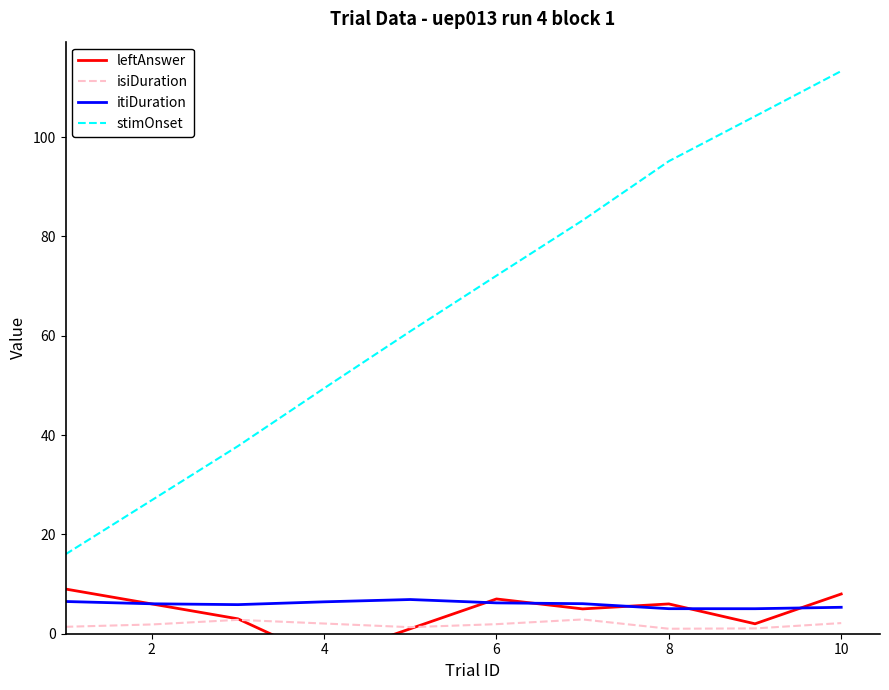

Rank the series by their maximum value, from lowest to highest.

isiDuration, itiDuration, leftAnswer, stimOnset